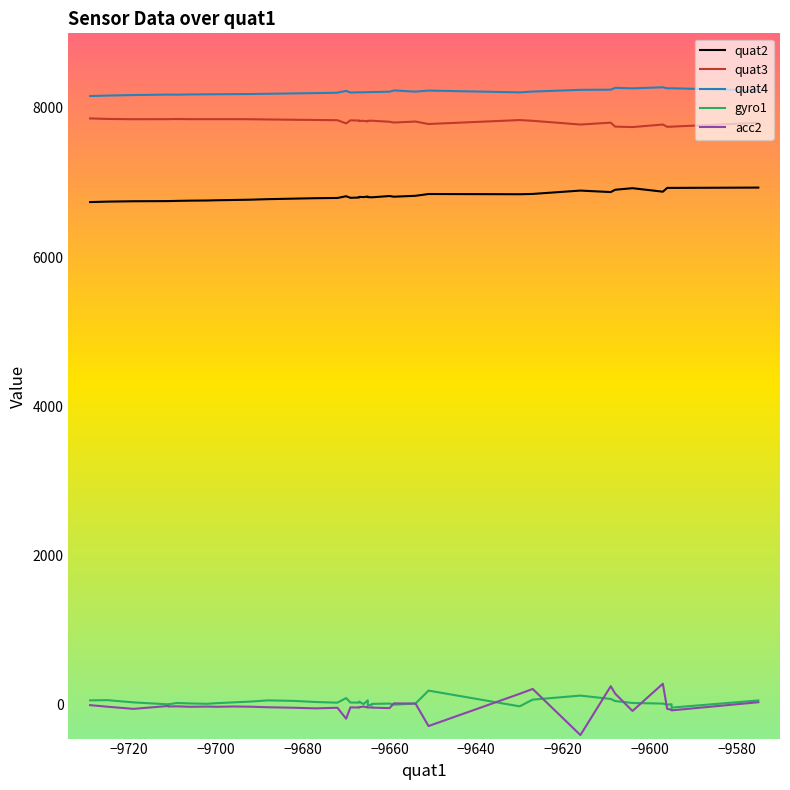

Which series has the largest total across all categories?

quat4